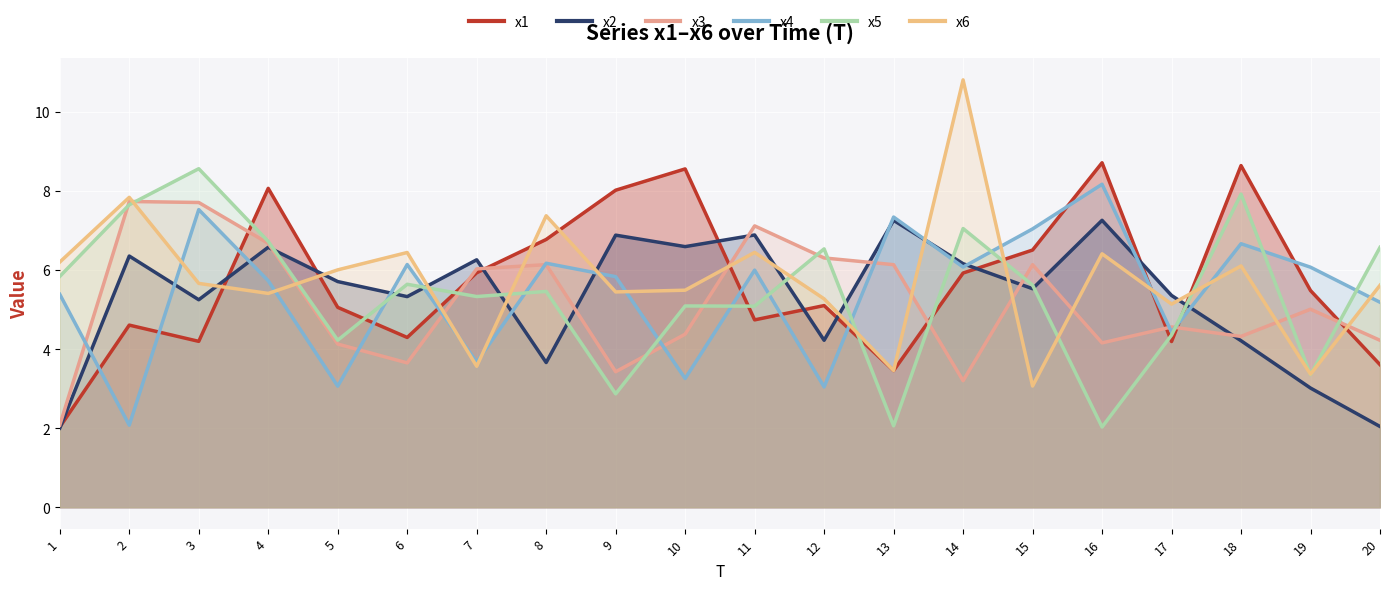

How many data points in x2 are above 5?

14